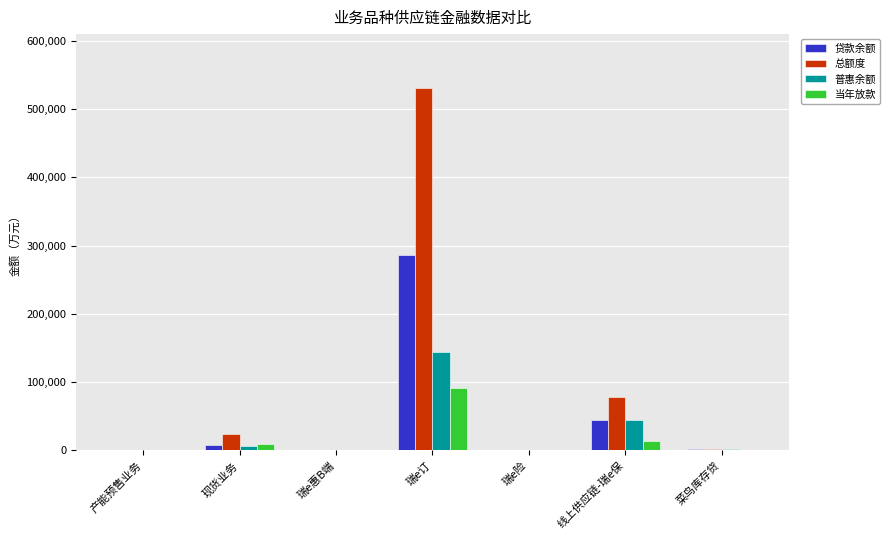

The 总额度 series shows 117516.3 at 线上供应链-瑞e保. True or false?

False